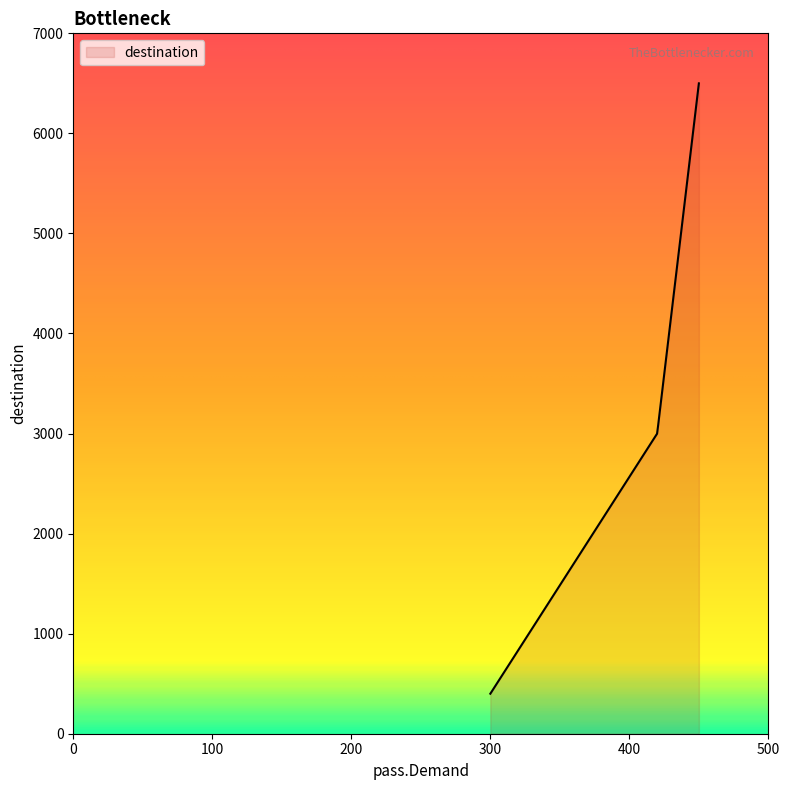

What is the difference between the maximum and minimum values?

6100.0